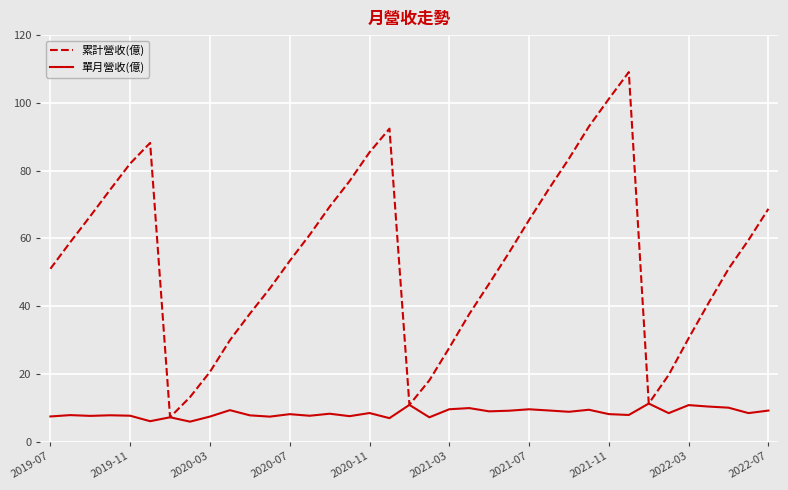

Rank the series by their average value, from highest to lowest.

累計營收(億), 單月營收(億)